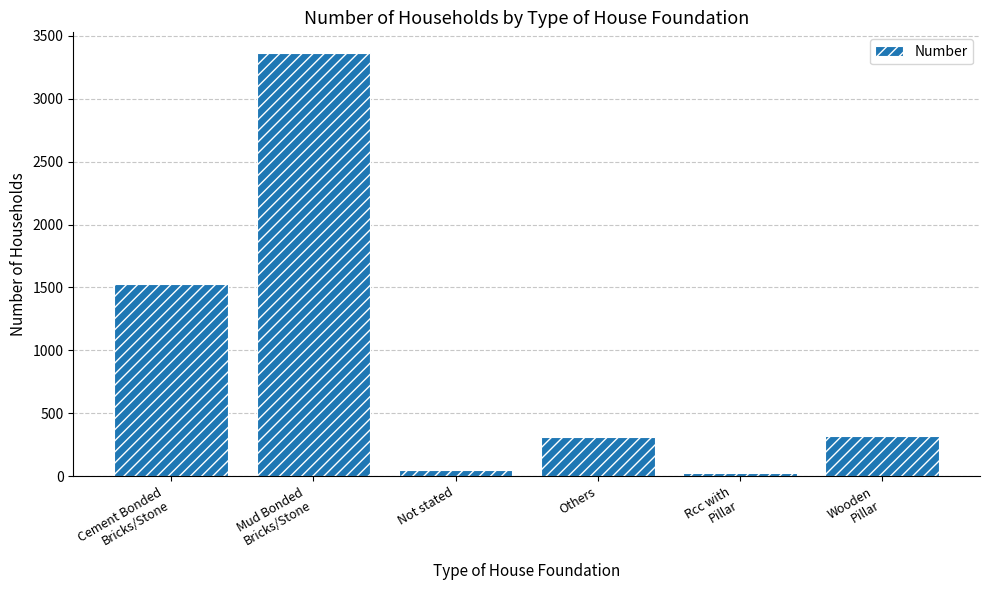

What is the label of the 5th bar from the right?

Mud Bonded
Bricks/Stone